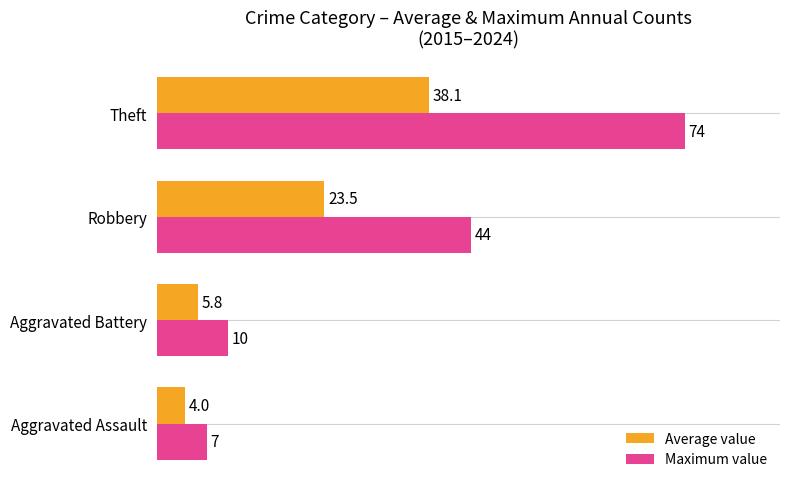

True or false: Maximum value has a value of 12.4 at Aggravated Assault.

False